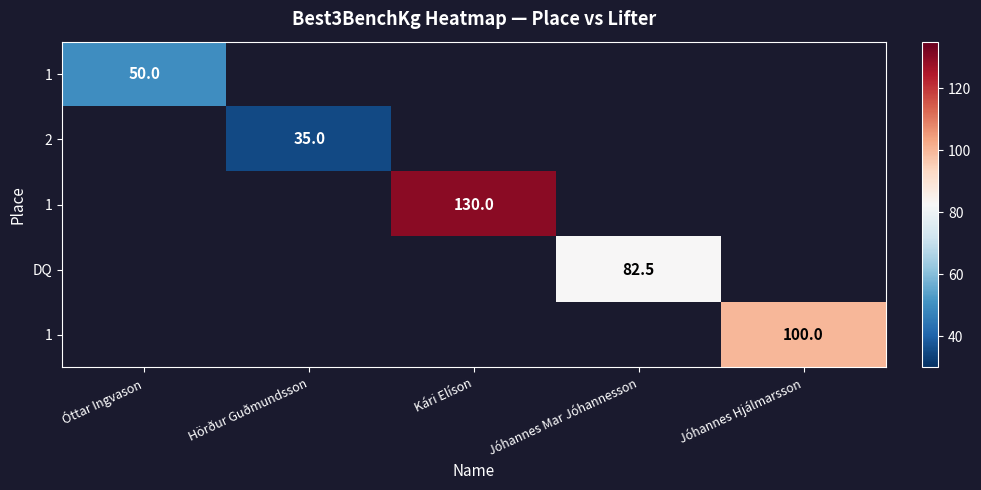

Which category has the lowest value across all series?

Hörður Guðmundsson